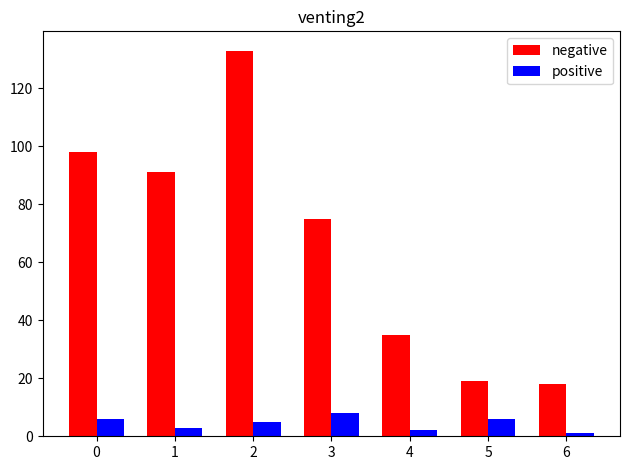

The negative series shows 29 at 6. True or false?

False